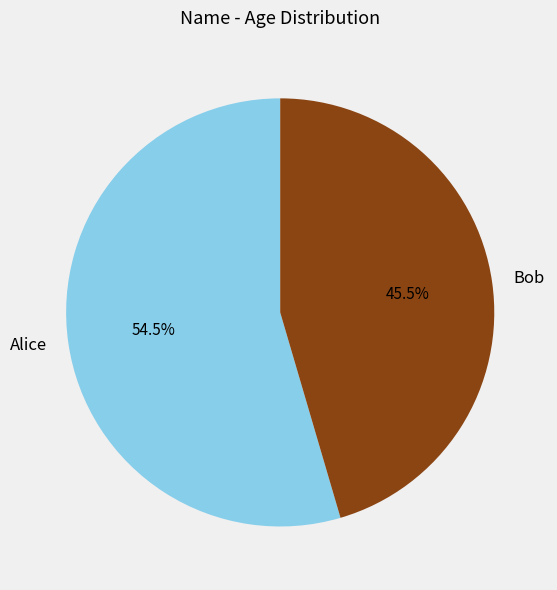

True or false: Bob accounts for 55% of the total.

False